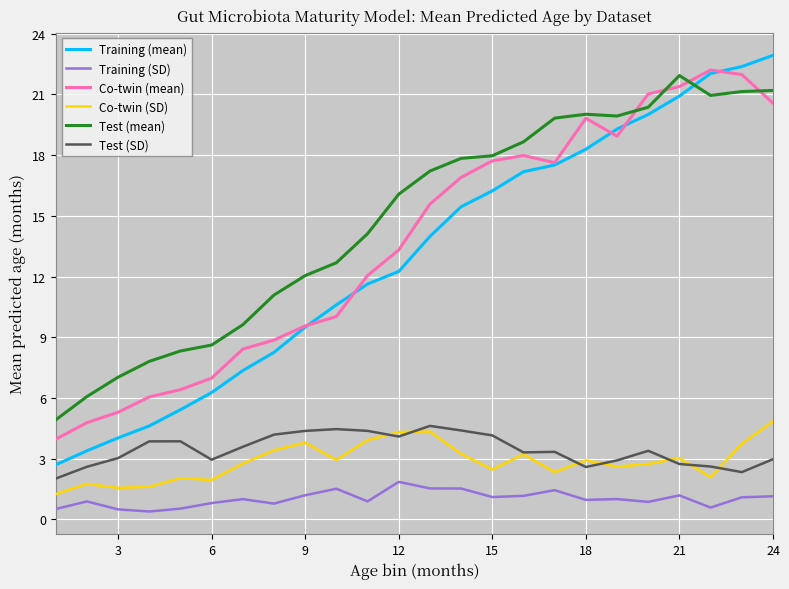

What is the sum of all Co-twin (mean) values?

327.4